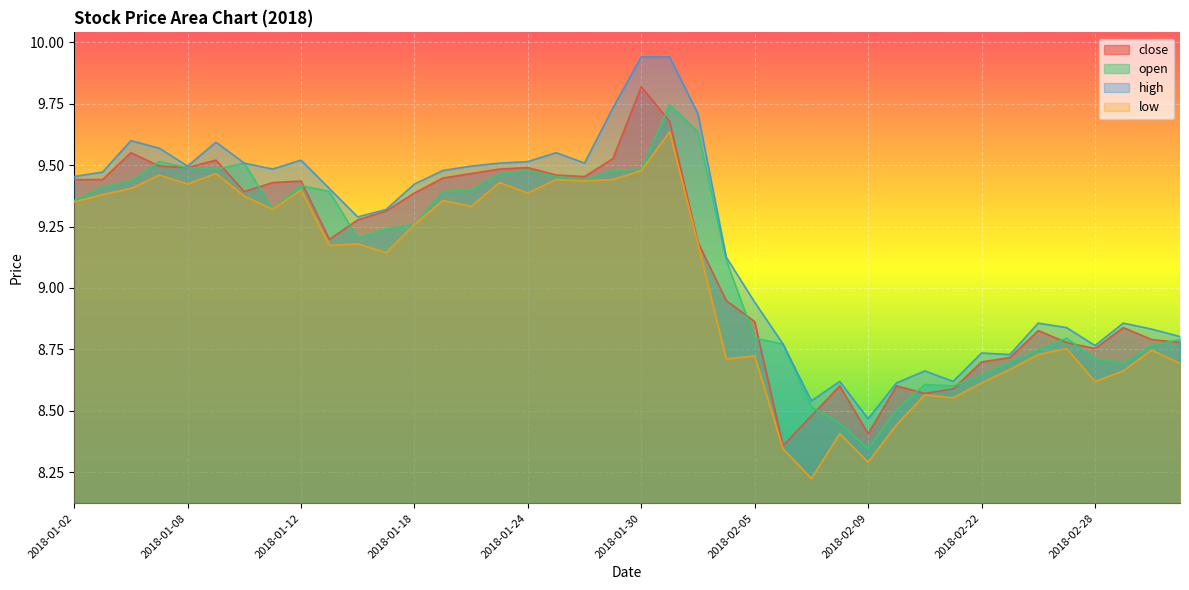

What is the difference between the second highest and second lowest values in the close series?

1.3